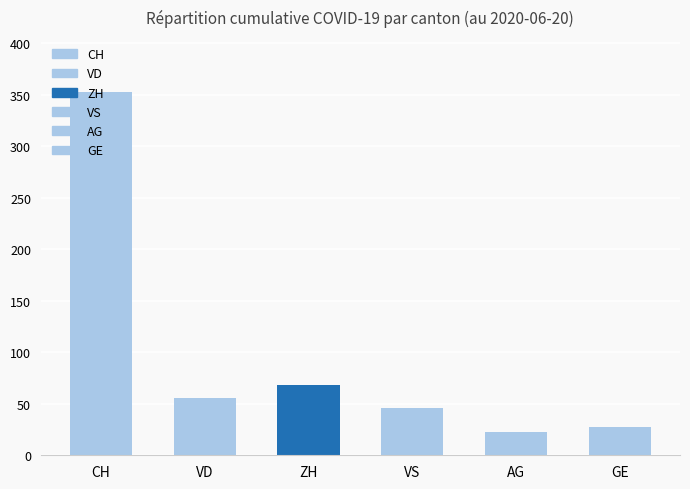

What is the difference between the maximum and minimum values?

330